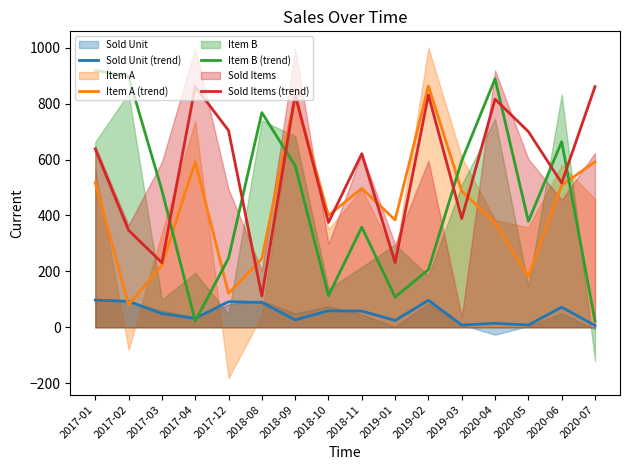

The Sold Items (trend) series shows 831.0 at 2018-09. True or false?

True